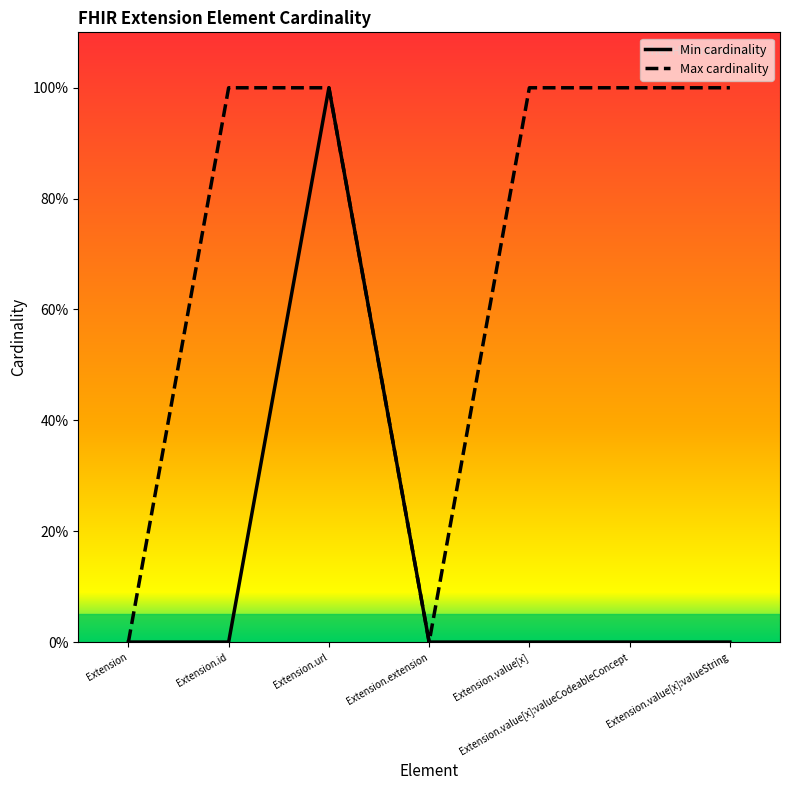

Reading right to left, list all the values displayed in this chart.

Min cardinality: Extension.value[x]:valueString=0	Extension.value[x]:valueCodeableConcept=0	Extension.value[x]=0	Extension.extension=0	Extension.url=1	Extension.id=0	Extension=0
Max cardinality: Extension.value[x]:valueString=1	Extension.value[x]:valueCodeableConcept=1	Extension.value[x]=1	Extension.extension=0	Extension.url=1	Extension.id=1	Extension=0